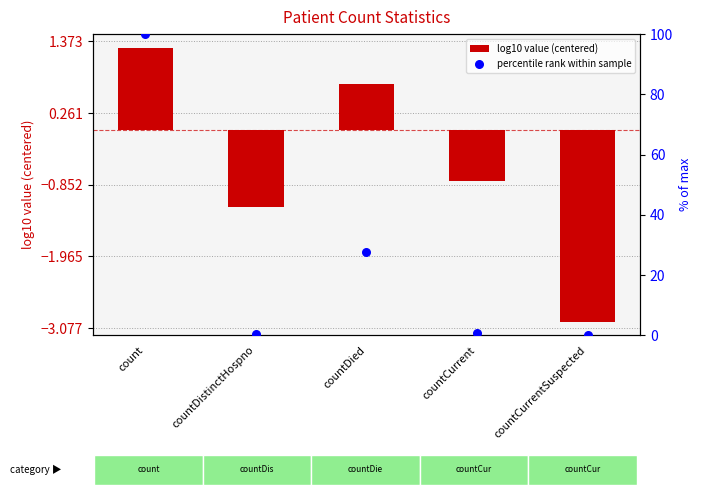

Which series has the widest spread of Y values?

percentile rank within sample